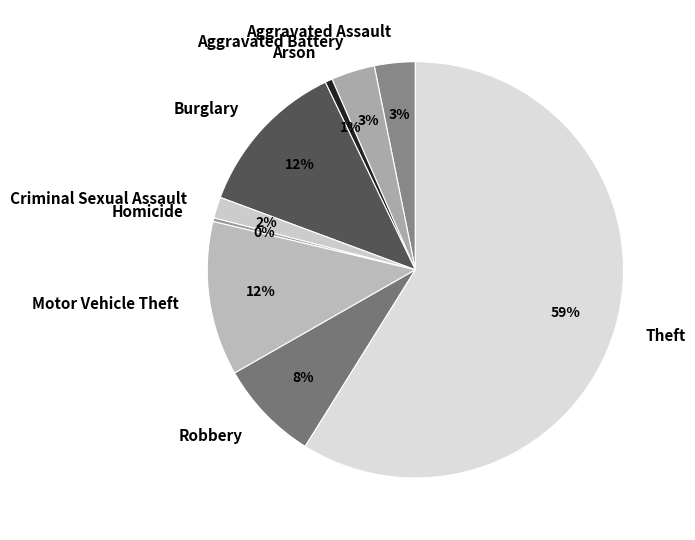

Which slice represents more than half of the pie?

Theft